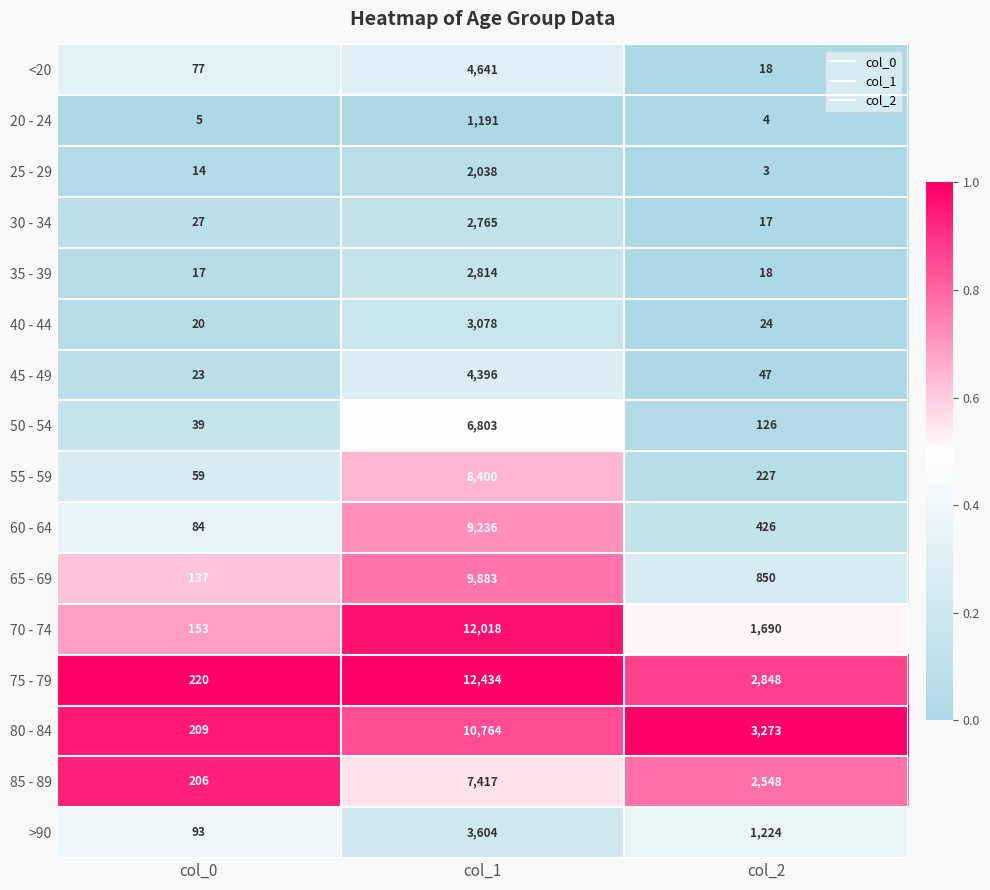

What is the difference between the maximum and minimum values in the 65 - 69 series?

9746